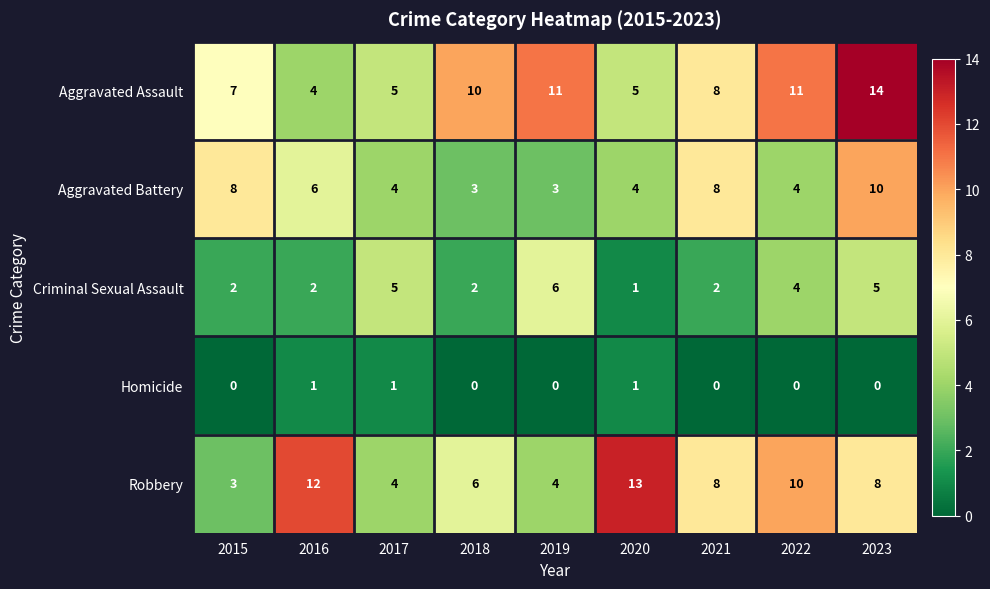

What is the maximum value shown in the chart?

14